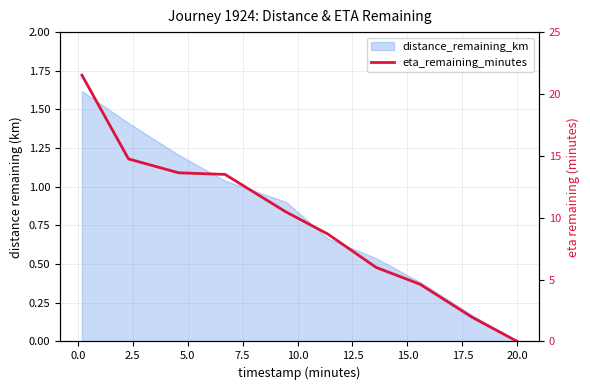

What is the sum of all values?

95.1